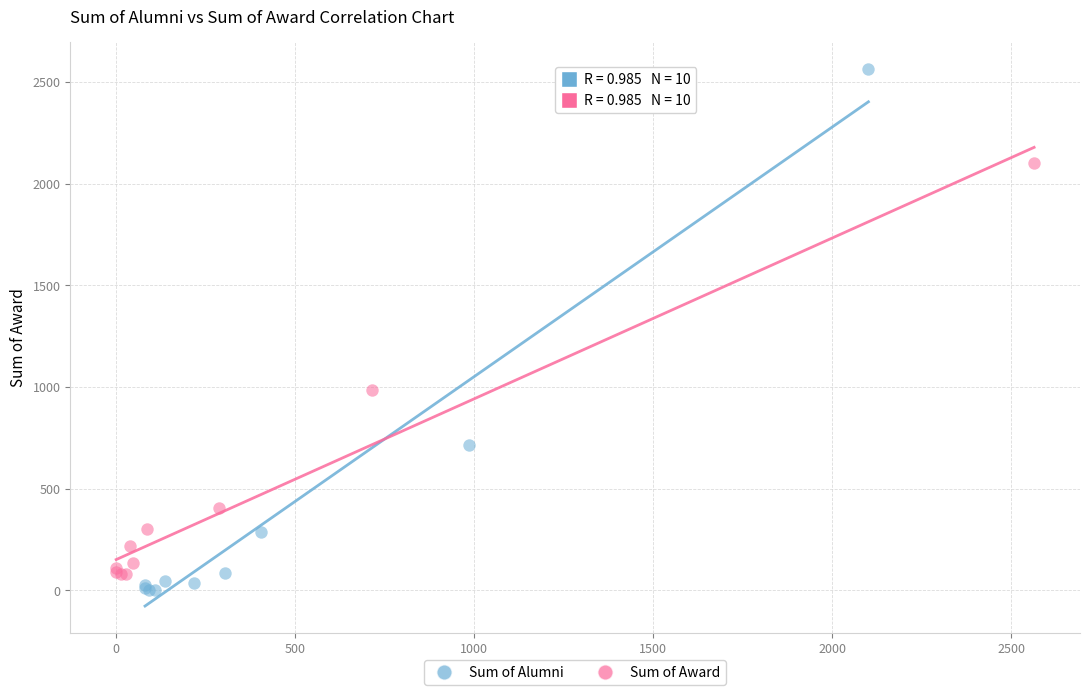

Which series contains the highest Y value?

Sum of Alumni